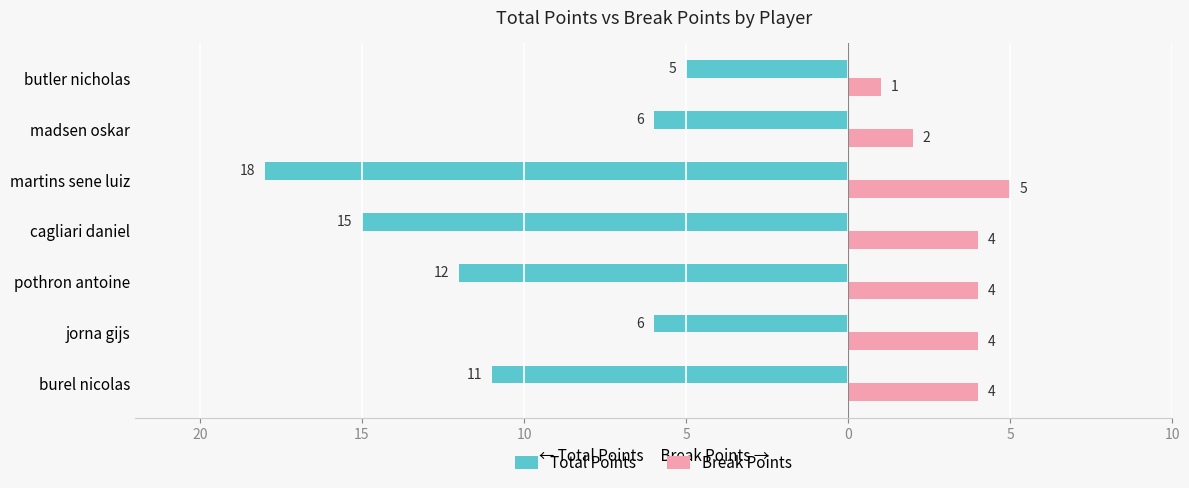

What are all the series names shown in the legend?

Total Points, Break Points